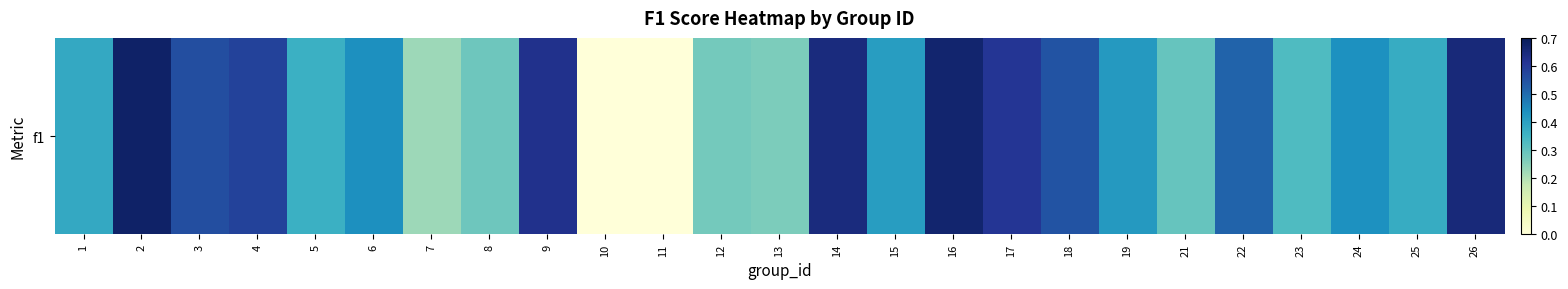

Count the number of categories in the chart.

25